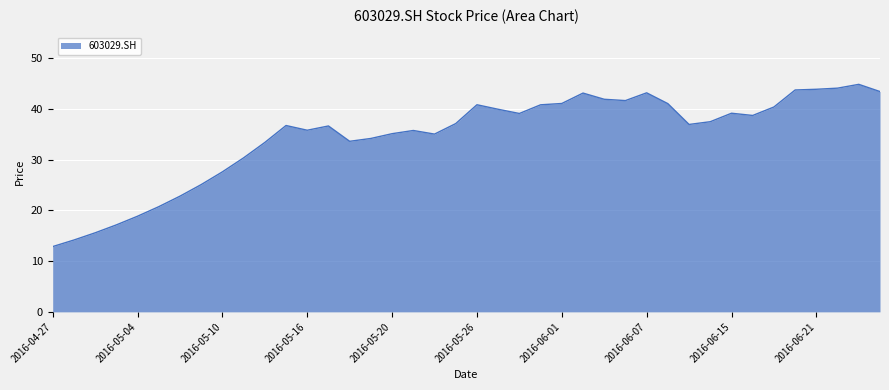

What is the smallest value displayed?

12.9